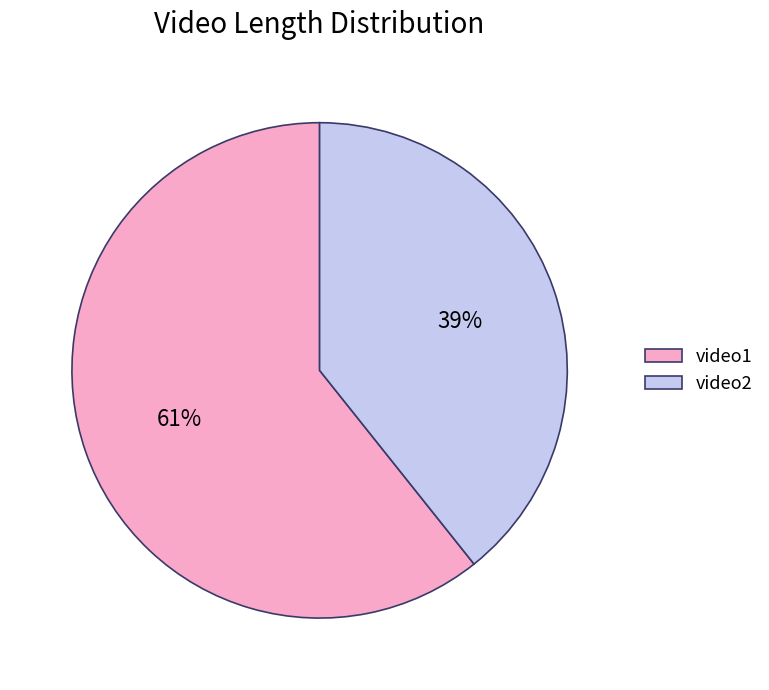

Which has a higher value, video1 or video2?

video1